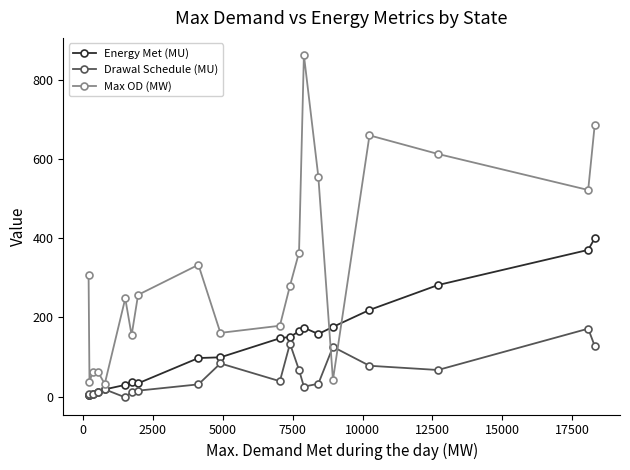

In Max OD (MW), how many points are lower than both neighbors (excluding endpoints)?

6